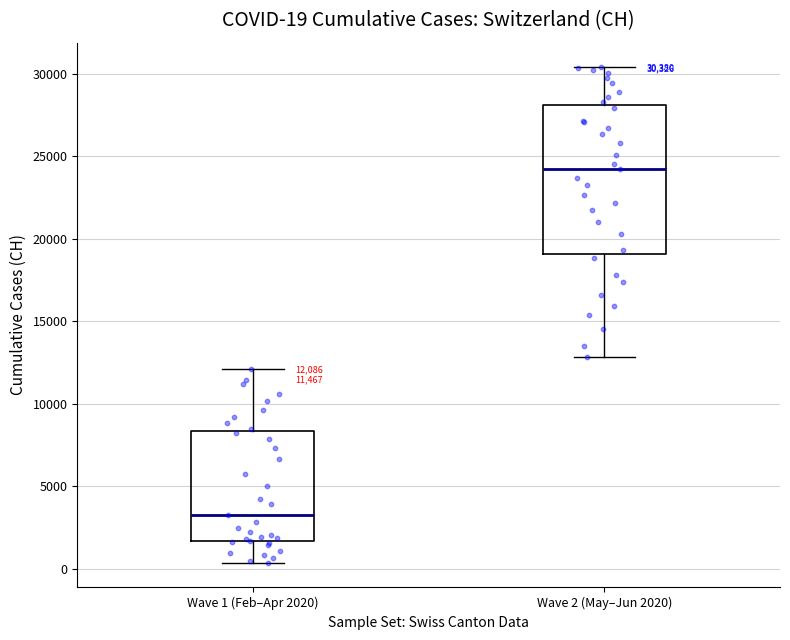

Which box has the highest median line?

Wave 2 (May–Jun 2020)